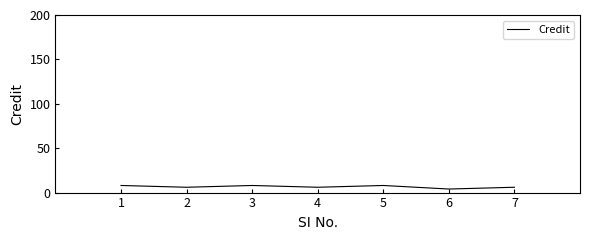

What is the greatest value displayed?

8